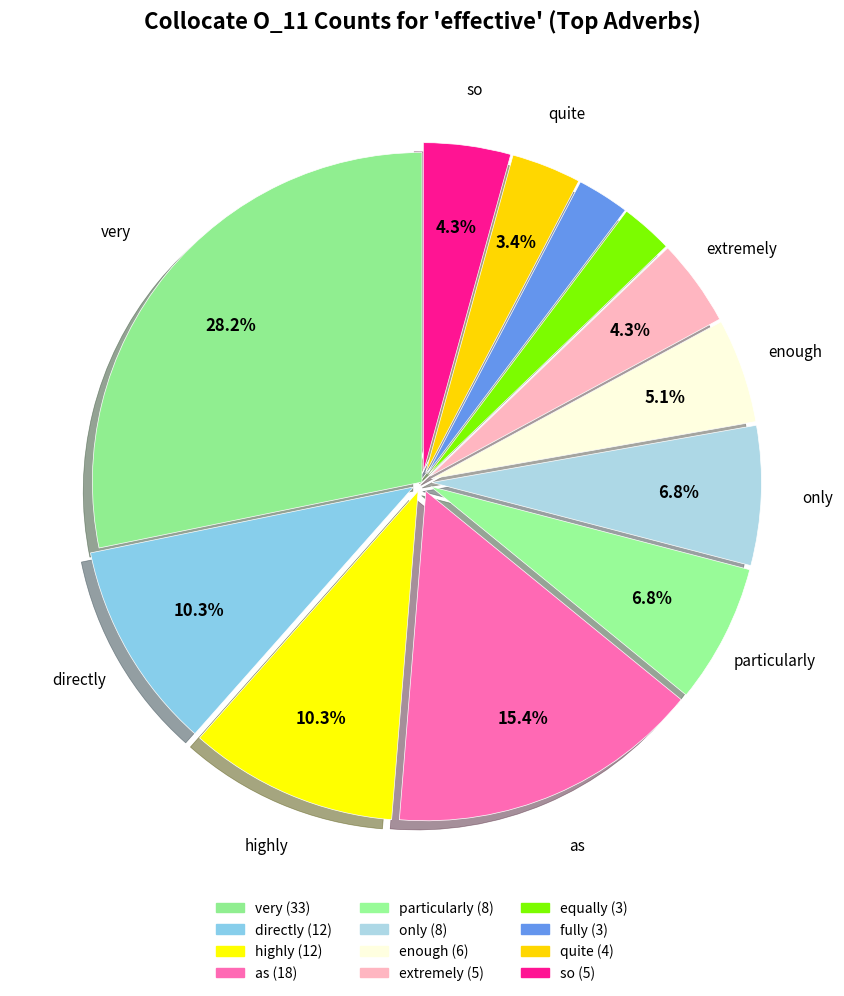

To the nearest percent, what is the difference between the largest and smallest slice percentages?

26%